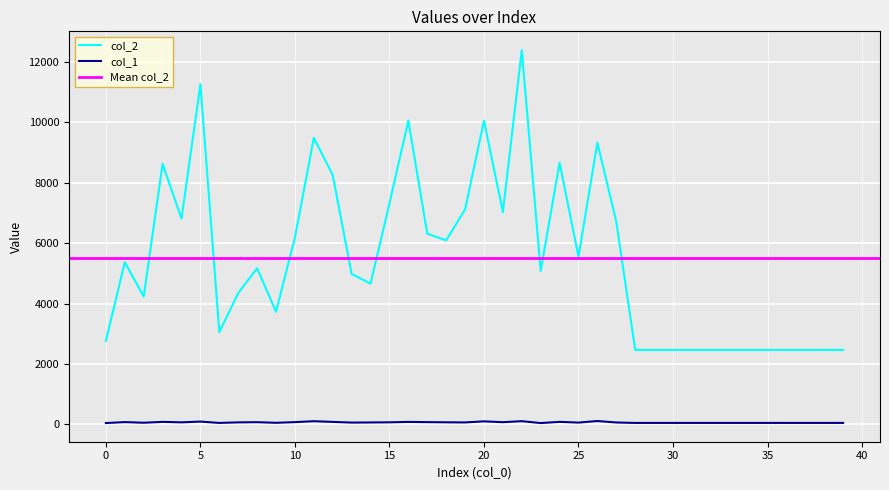

Is this an area chart (filled region under the line)?

No